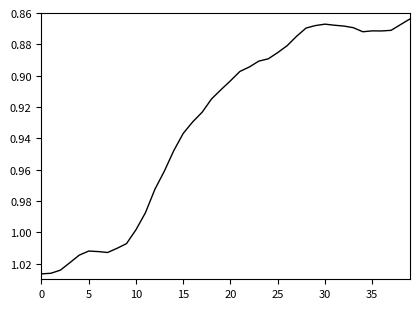

Does the chart display data point markers on the line(s)?

No